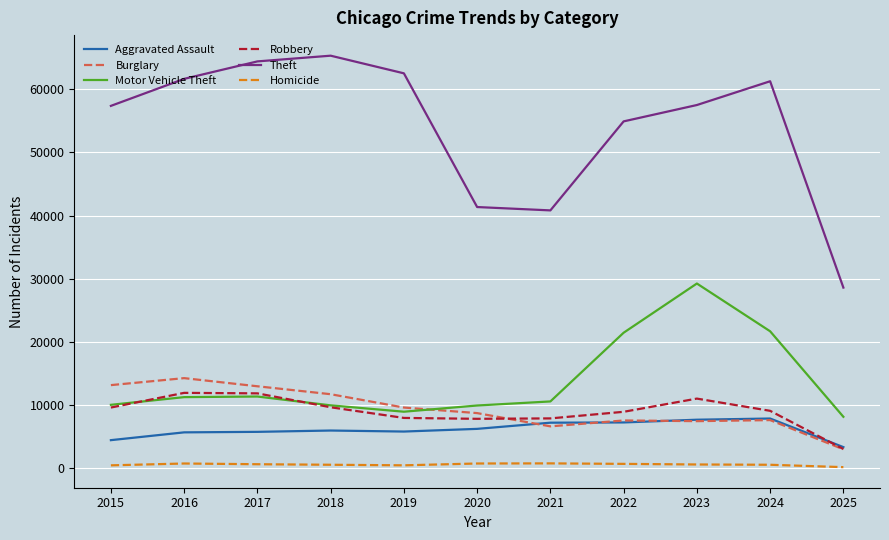

True or false: Aggravated Assault and Motor Vehicle Theft cross at least once.

False